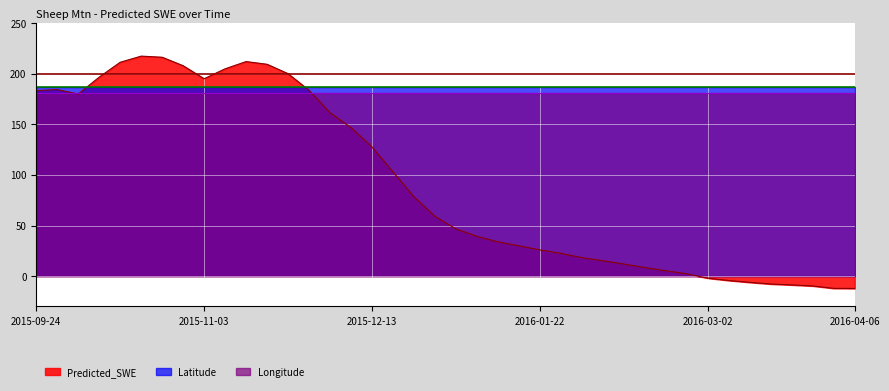

What is the difference between the highest and lowest values at 2015-11-03?

14.3